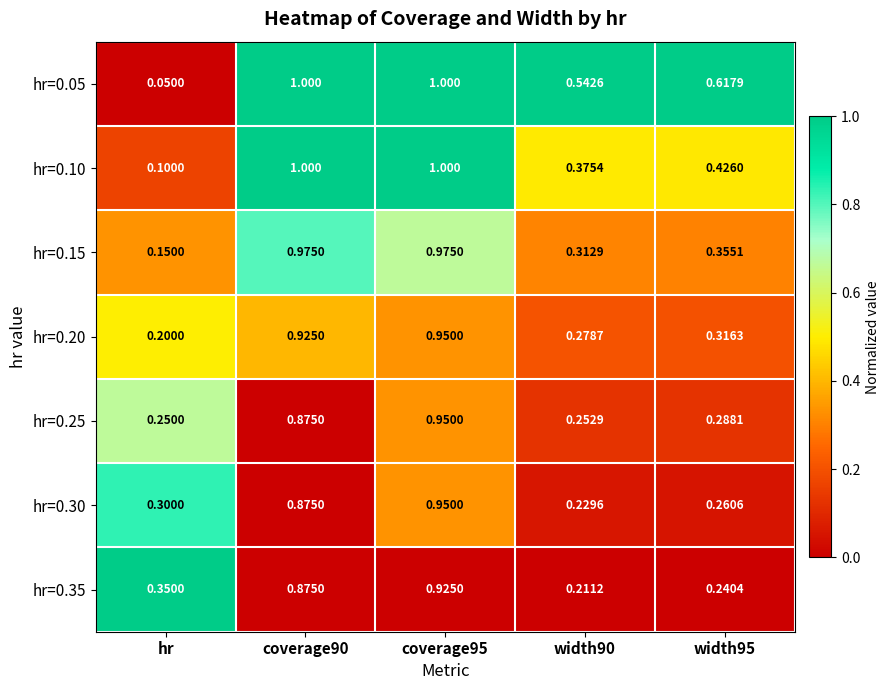

At which label is hr=0.25 closest to 0?

hr